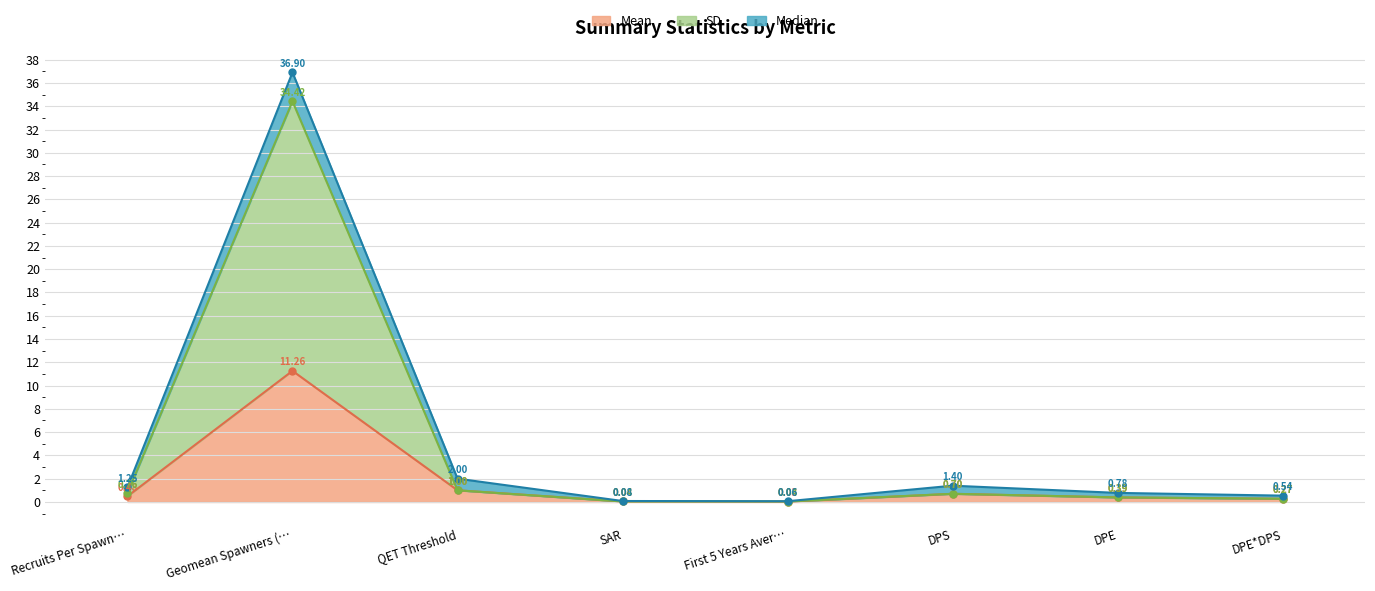

Where is Mean nearest to the value 5?

QET Threshold